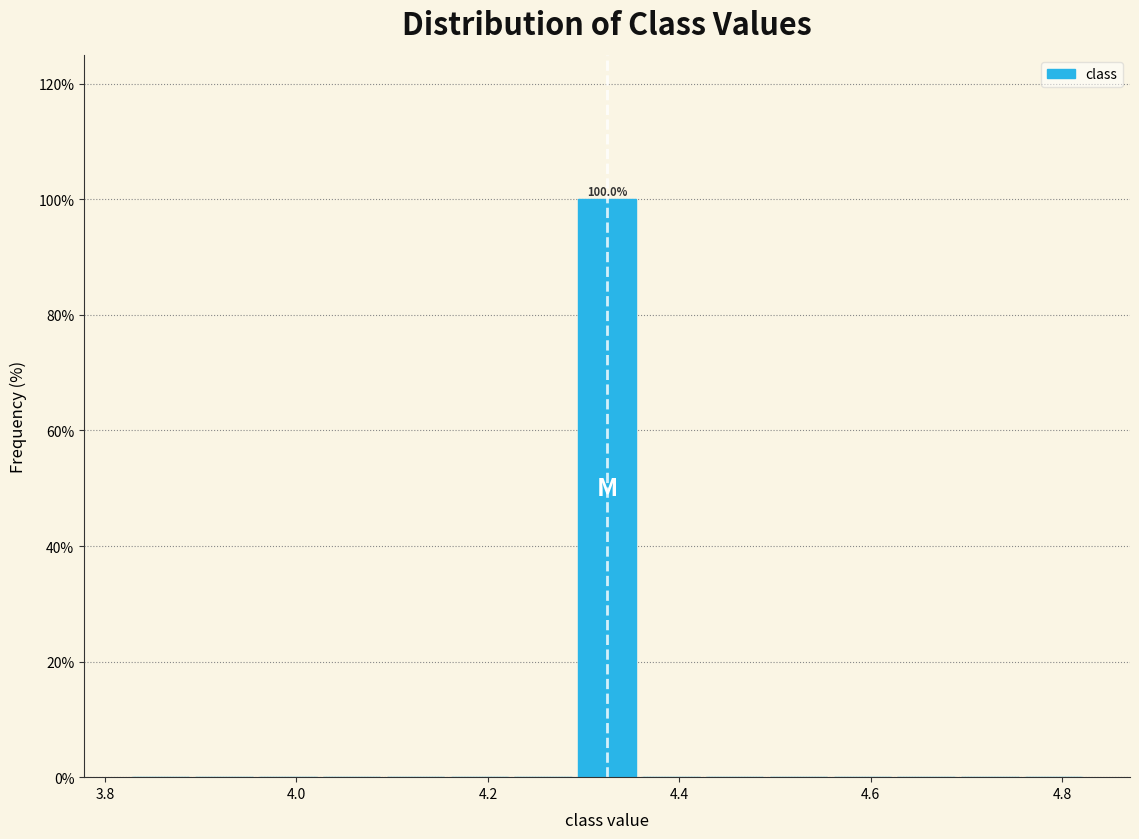

Around what value on the x-axis is the tallest bar? Give the approximate position of its centre, as read against the axis.

4.32